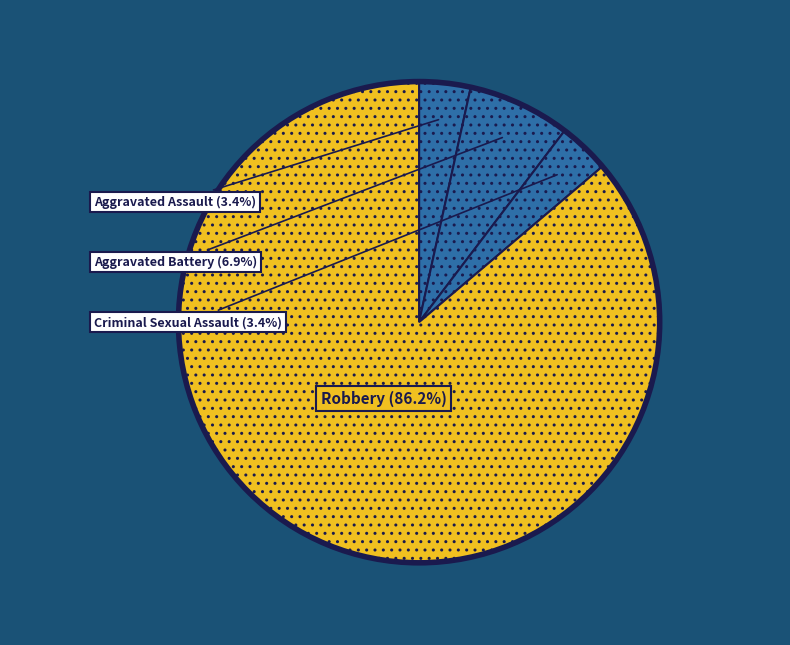

Does Robbery account for over 50% of the chart?

Yes